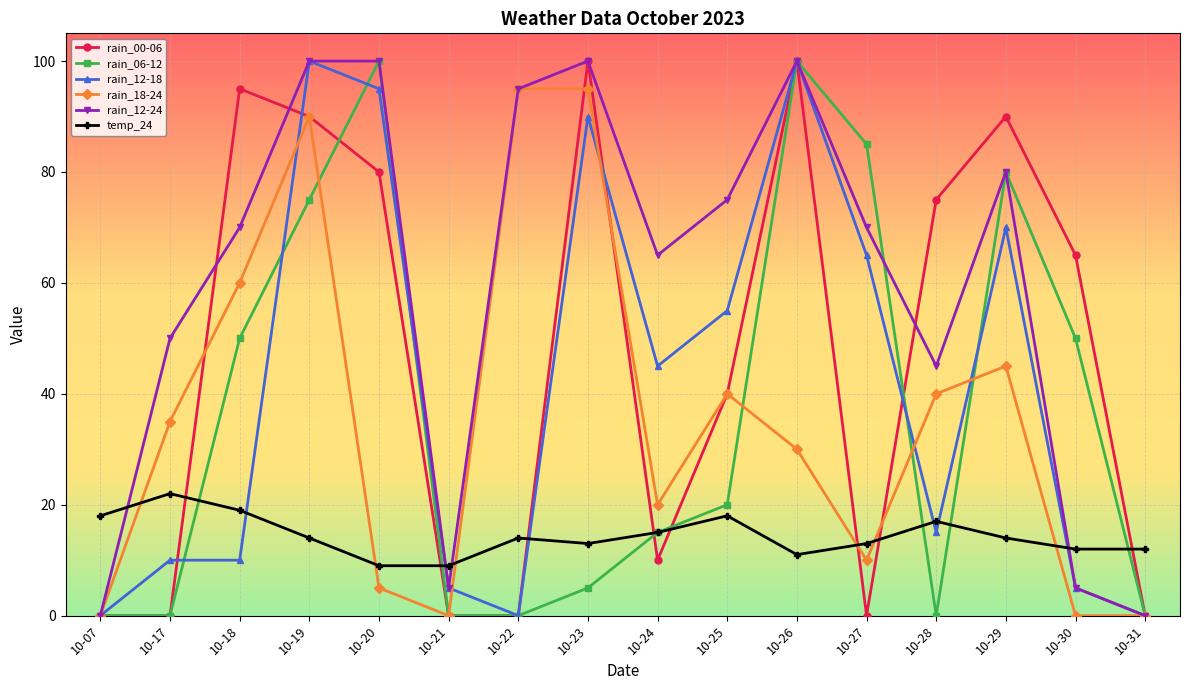

The value of rain_06-12 at 10-31 is 0. True or false?

True